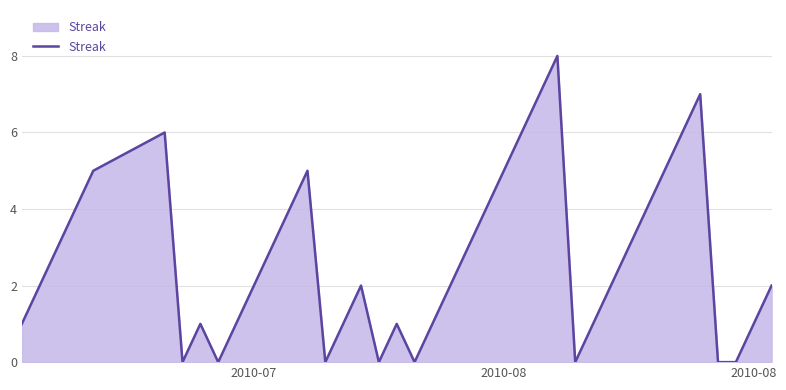

How many lines are shown in the chart?

1